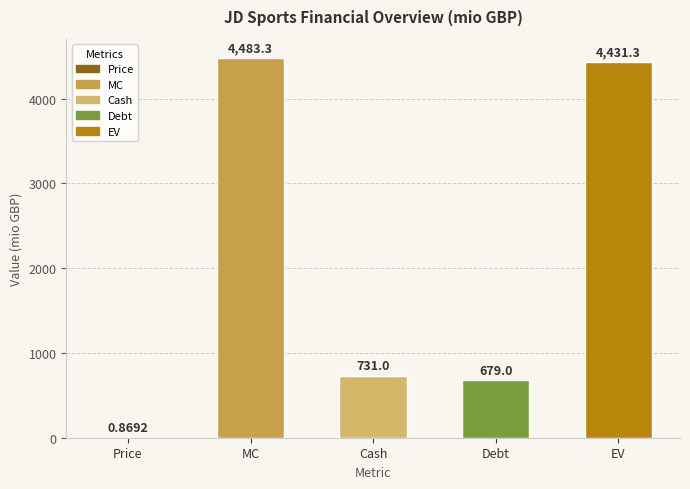

At which label does the data first exceed 731?

MC